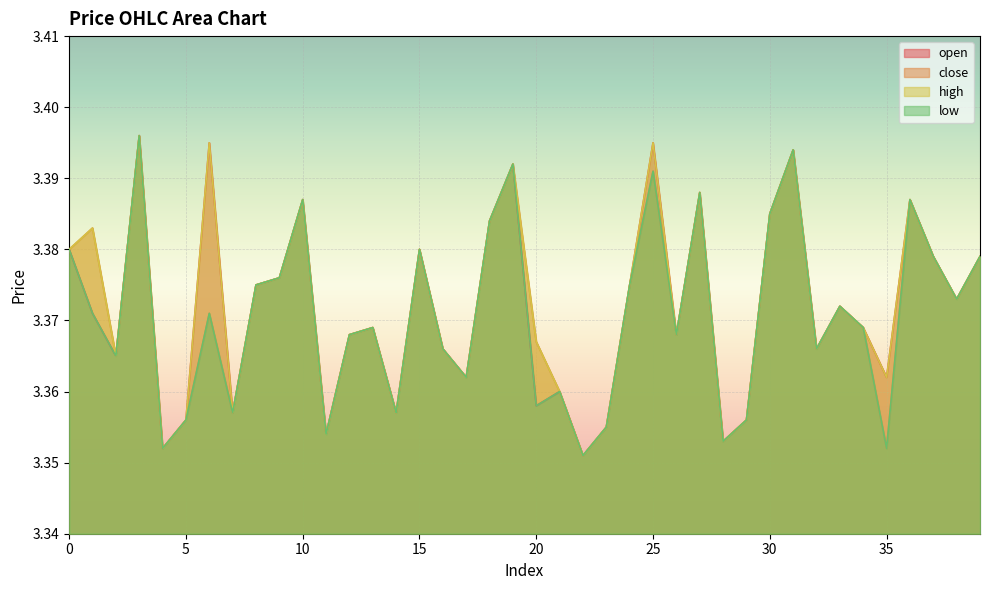

List the series in order of their overall mean, lowest first.

low, close, open, high